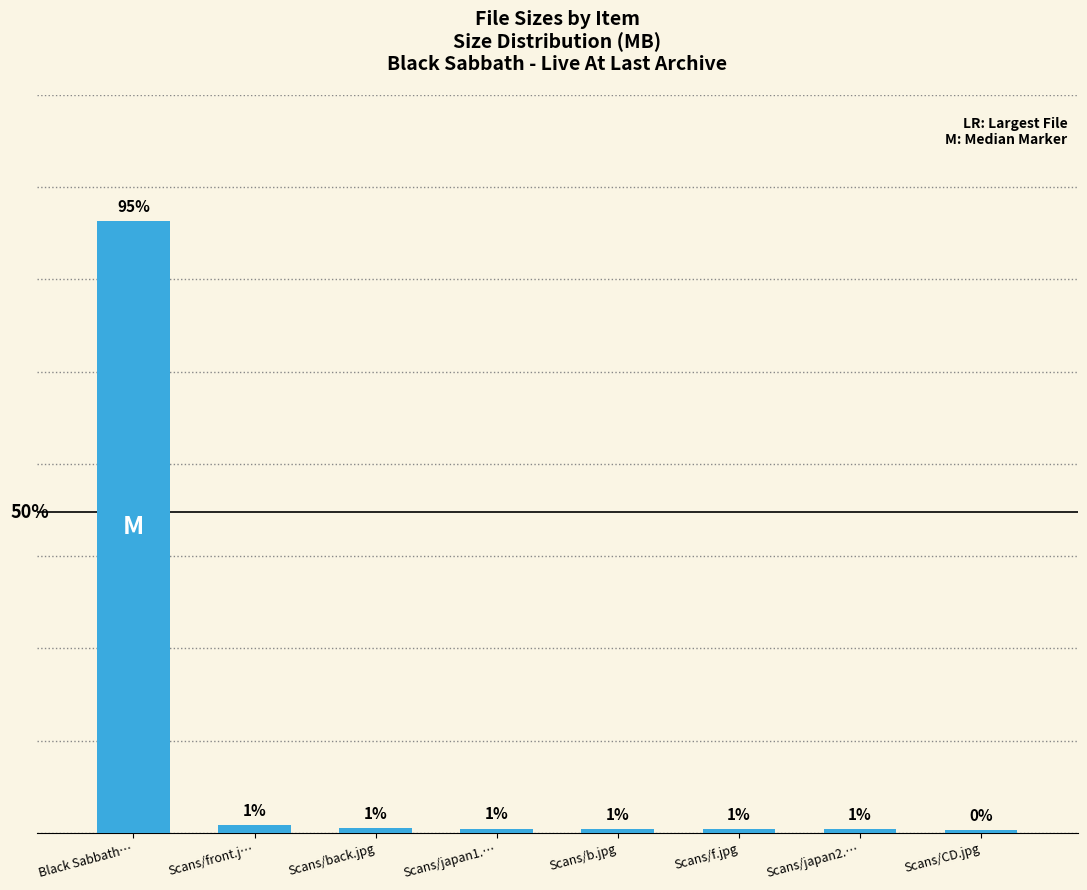

Does the chart contain stacked bars?

No